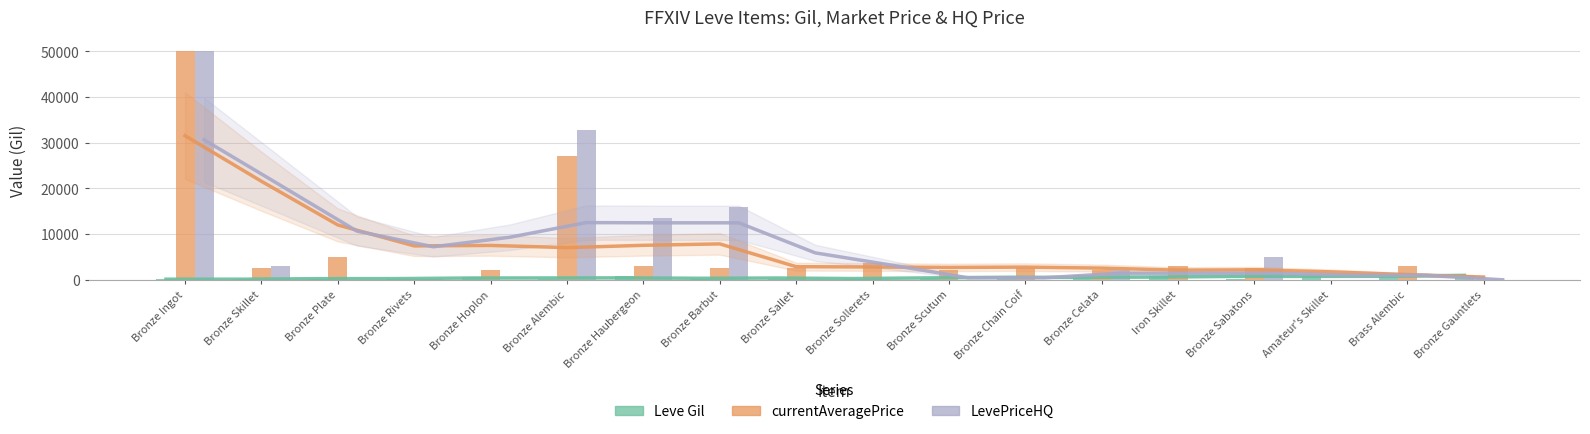

At which category is the sum across all series the highest?

Bronze Ingot